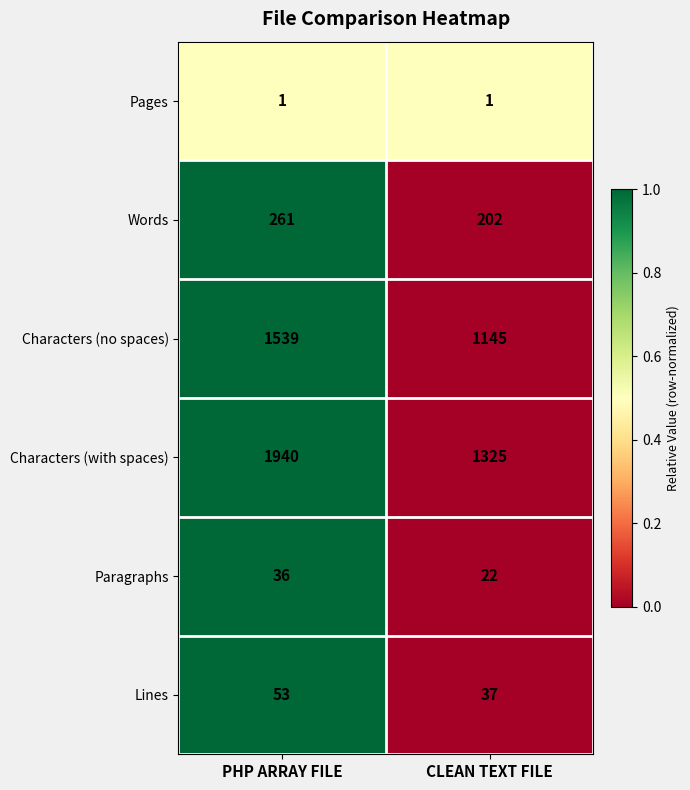

Which label corresponds to the largest value in the chart?

PHP ARRAY FILE